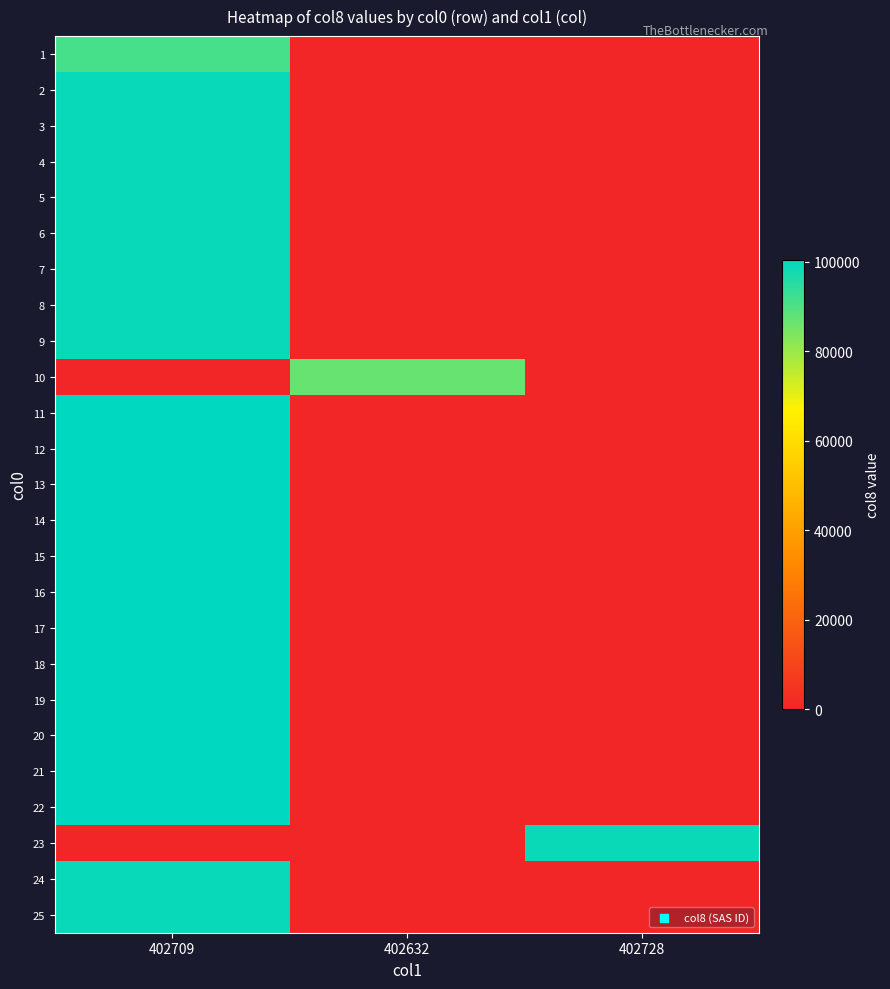

List the series in order of their peak value, lowest first.

10, 1, 23, 2, 3, 4, 5, 24, 6, 7, 25, 8, 9, 11, 12, 13, 14, 15, 16, 17, 18, 19, 20, 21, 22